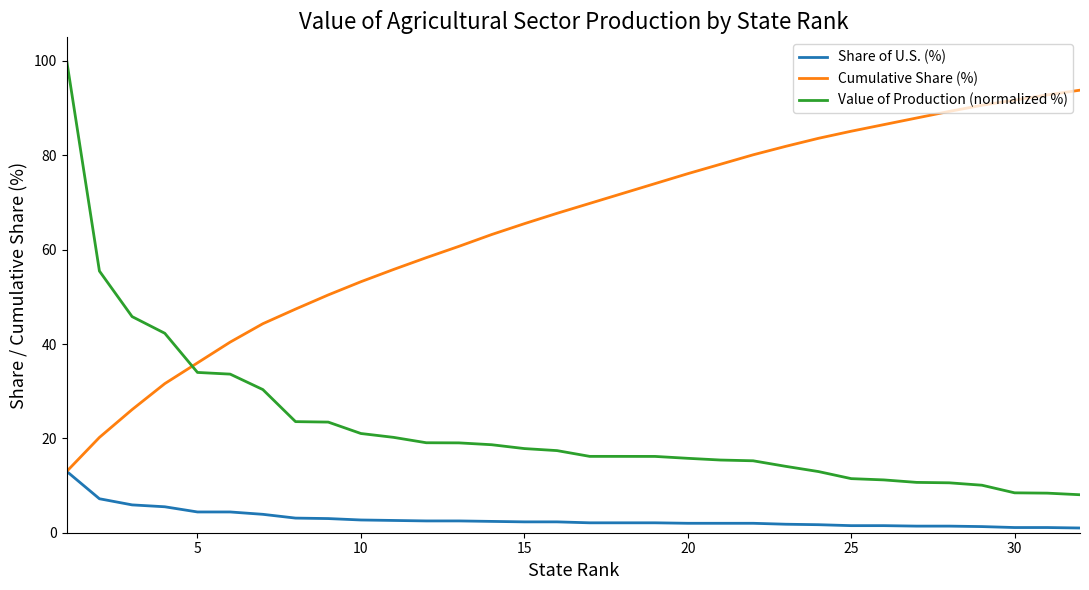

What is the difference between the maximum and minimum values in the Share of U.S. (%) series?

12.0